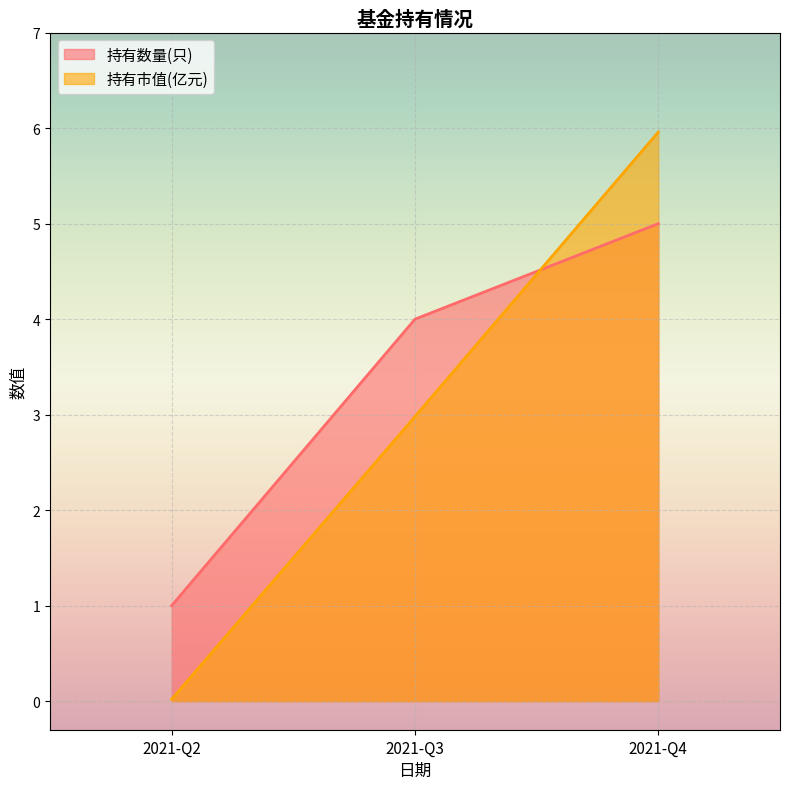

Does the chart display data point markers on the line(s)?

No